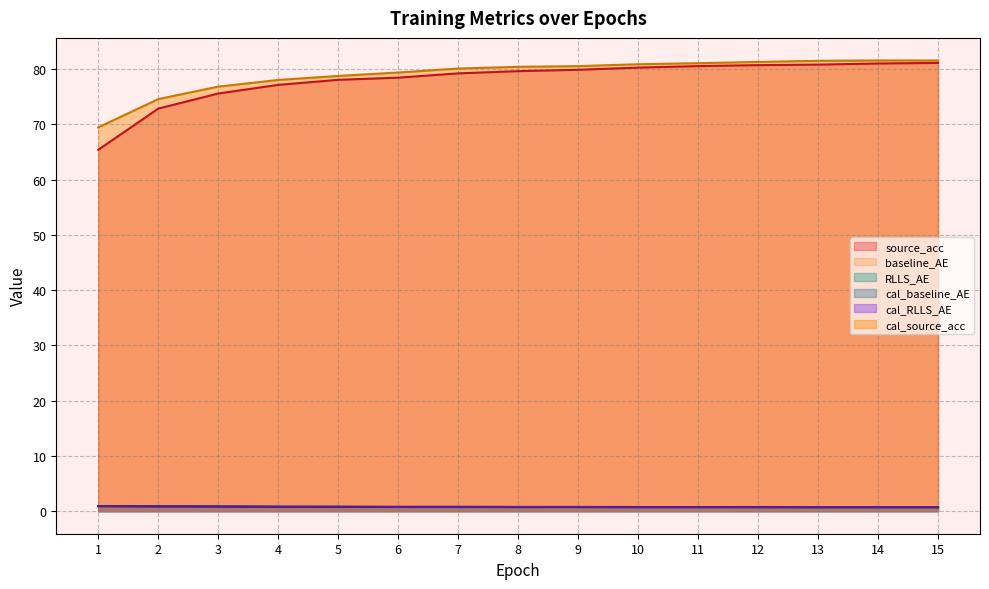

What is the difference between the maximum and minimum values in the cal_baseline_AE series?

0.2